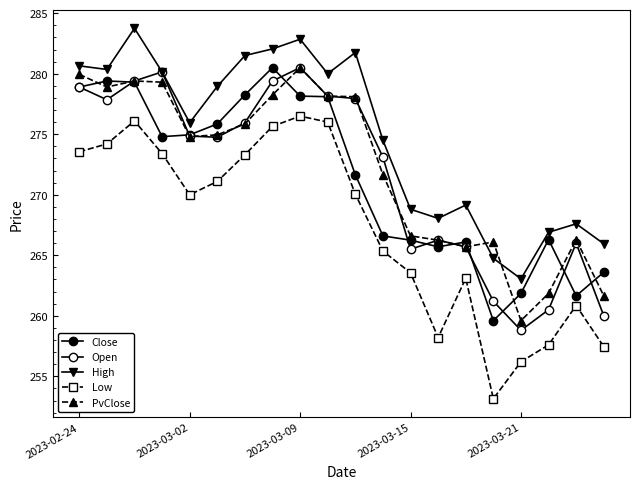

How many lines are shown in the chart?

5